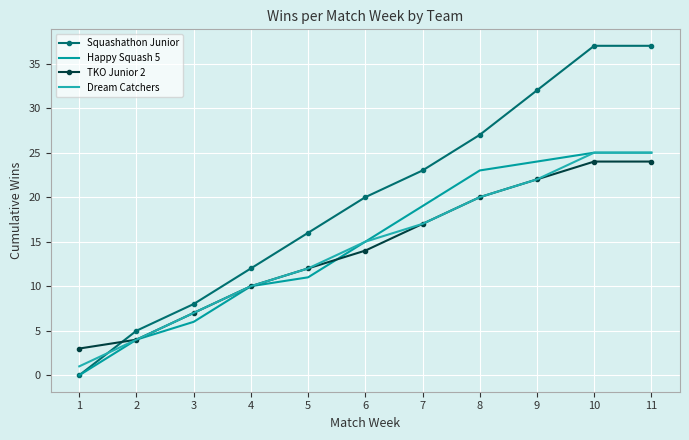

At how many categories does at least one series exceed 5?

9